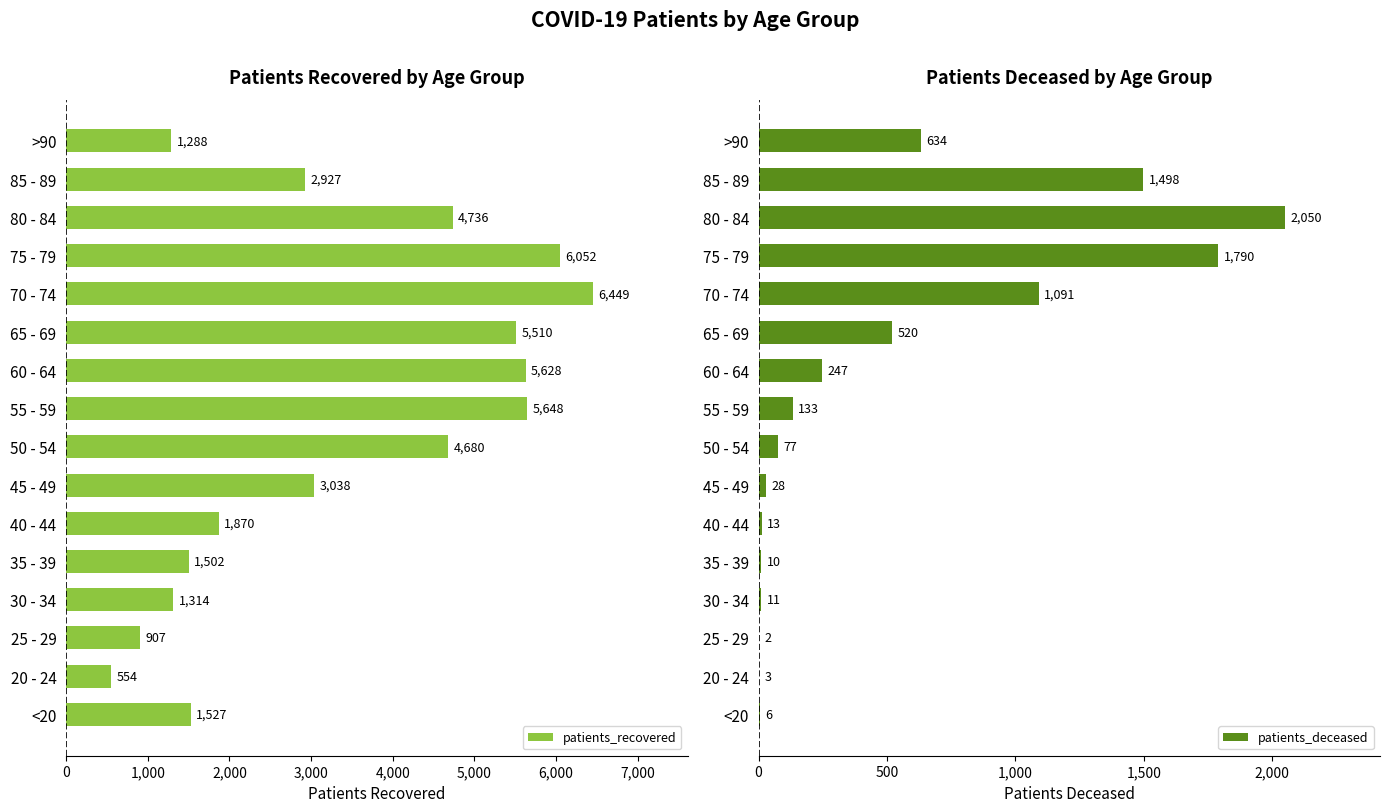

Reading left to right, what are all the values shown in this chart?

patients_recovered: 1527	554	907	1314	1502	1870	3038	4680	5648	5628	5510	6449	6052	4736	2927	1288
patients_deceased: 6	3	2	11	10	13	28	77	133	247	520	1091	1790	2050	1498	634